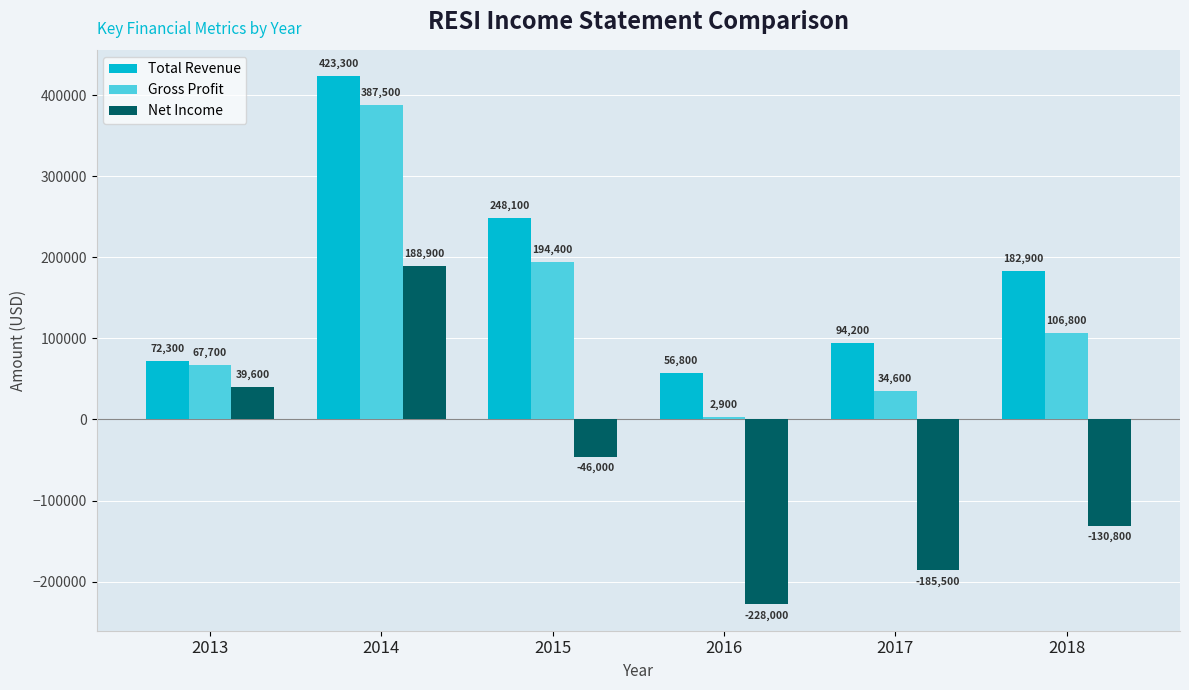

Which series changed the most between 2013 and 2016?

Net Income